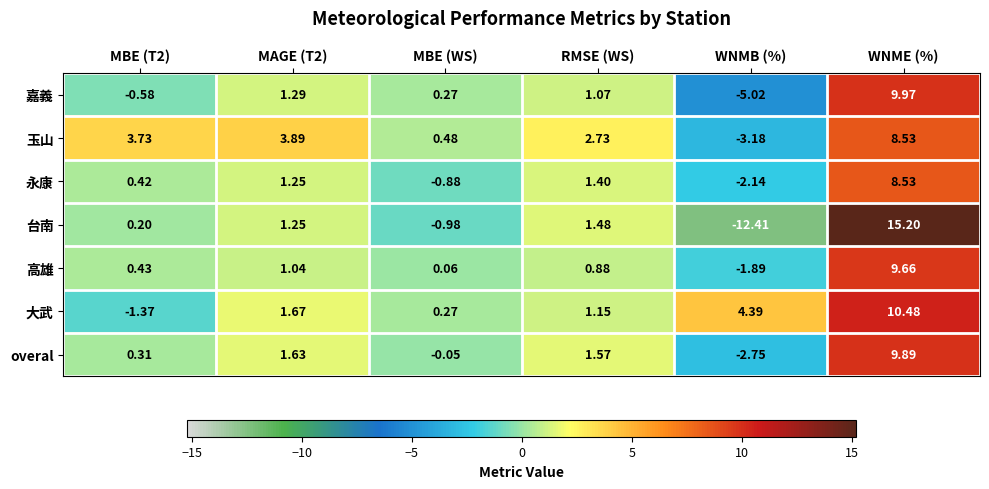

At which category does the chart reach its minimum across all series?

WNMB (%)